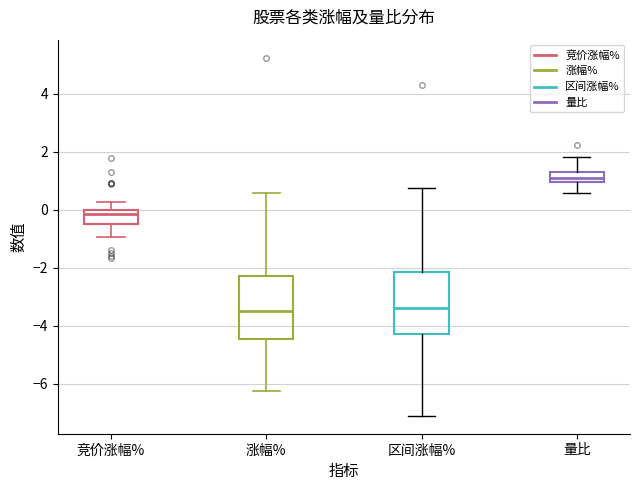

Where is the lower edge of the box for 区间涨幅% on the y-axis? The values are not printed on the chart, so give them approximately, as read against the axis.

-4.2